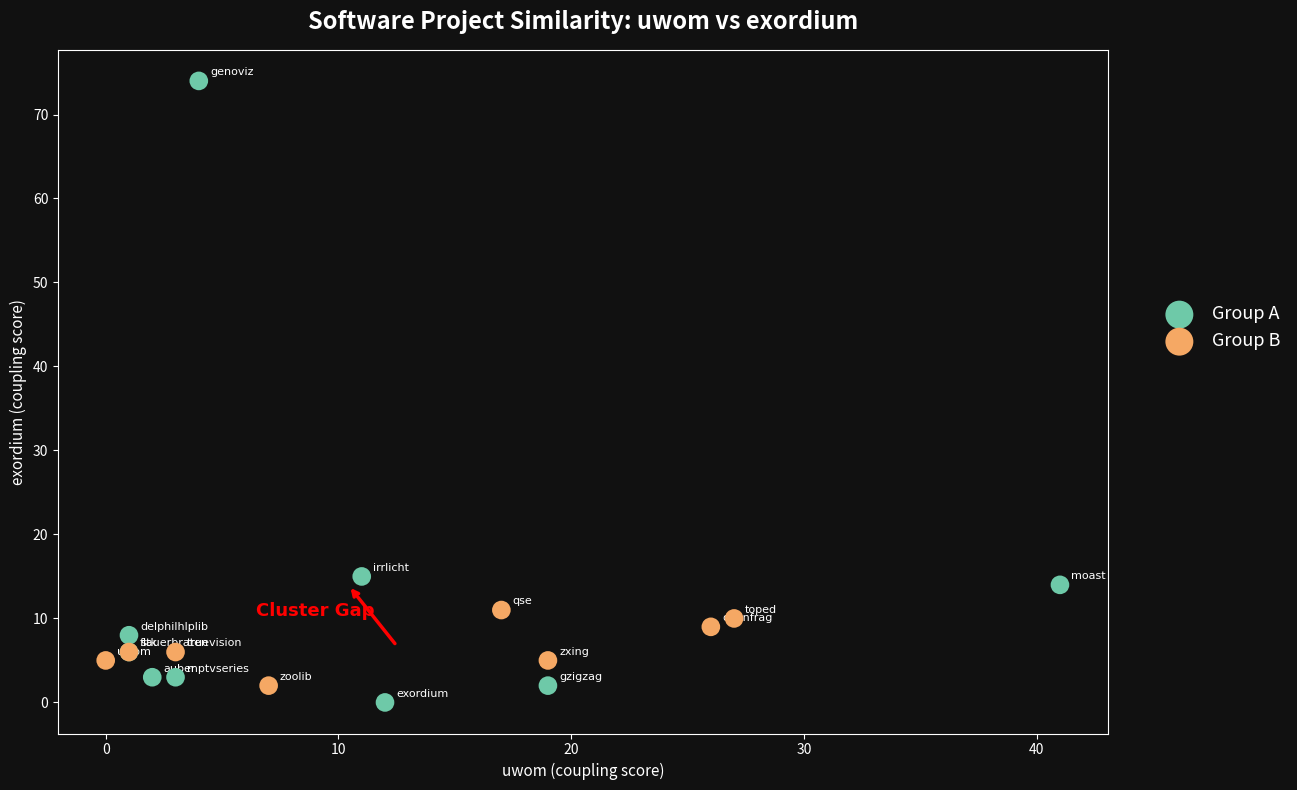

Which series has the largest Y range (max minus min)?

Group A